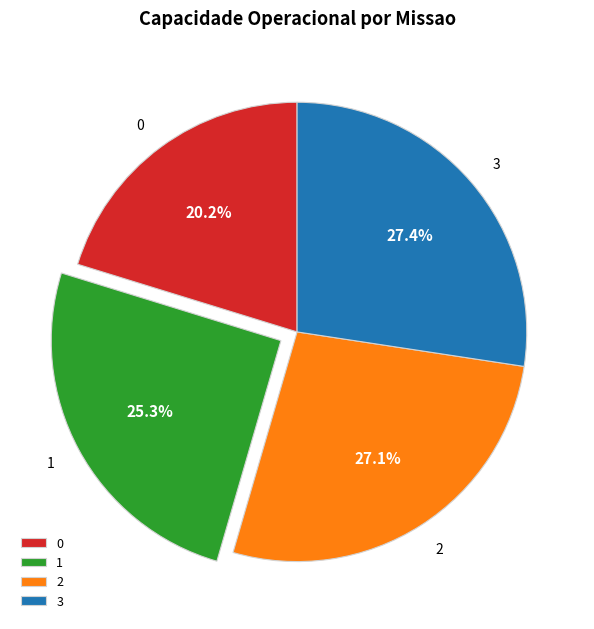

What is the ratio of the value at 2 to the value at 0?

1.3